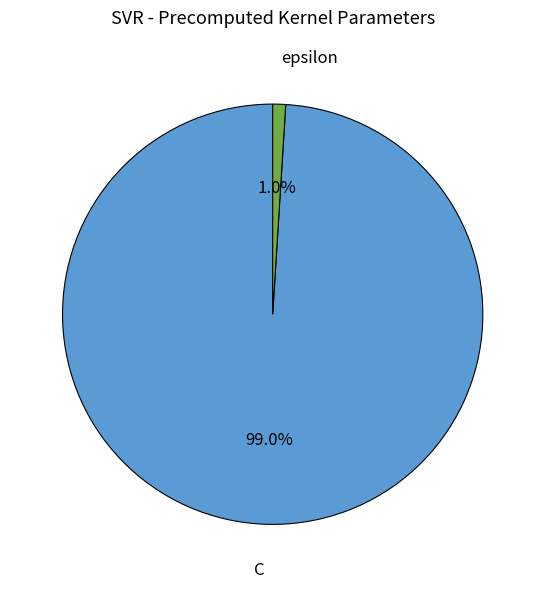

Between epsilon and C, which is larger?

C